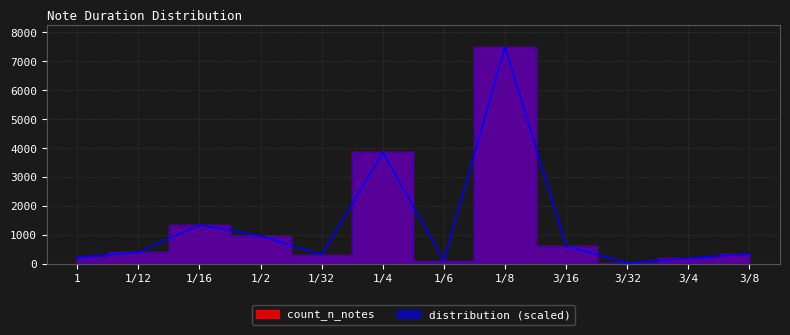

What is the value of the distribution point at the 8th from the left?

7501.0